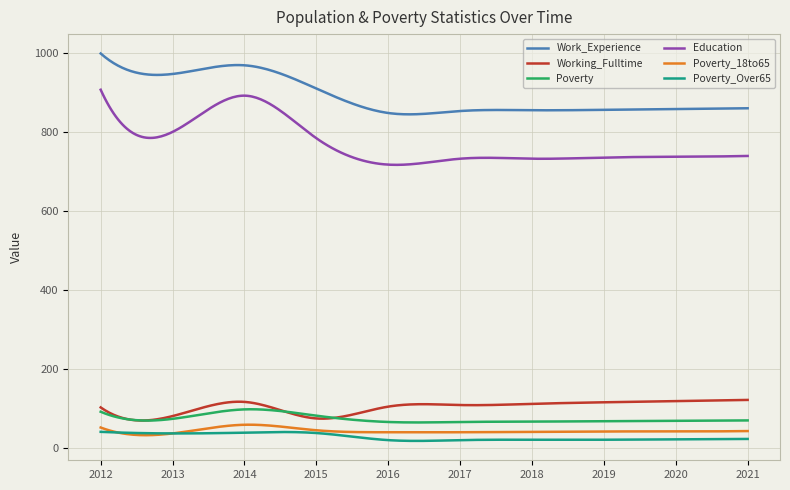

Which series has the largest range (max minus min)?

Education